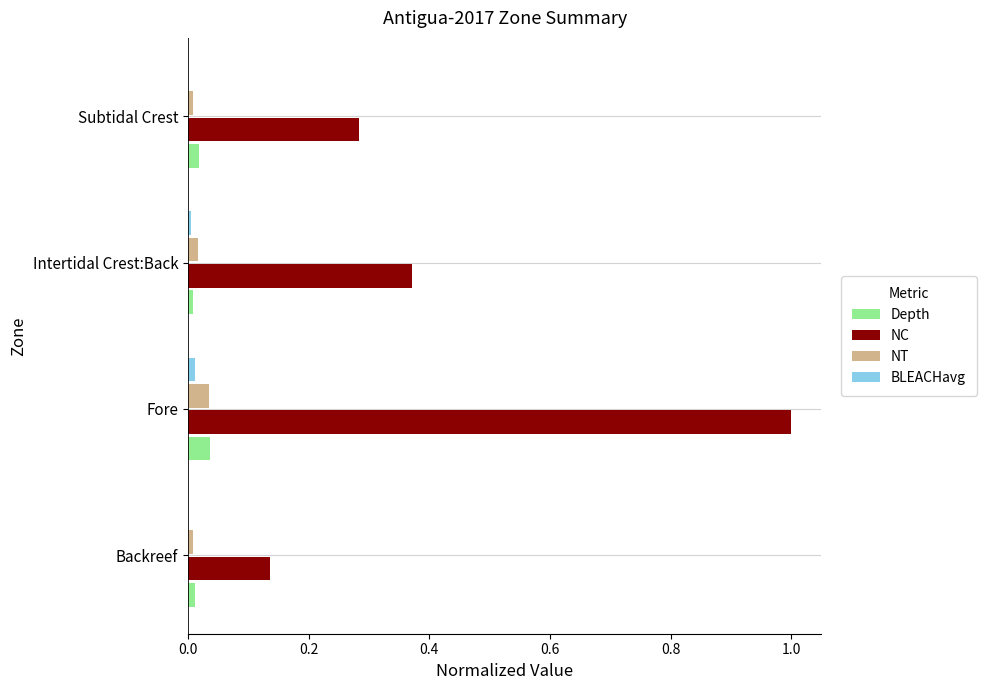

What is the greatest value displayed?

1.0